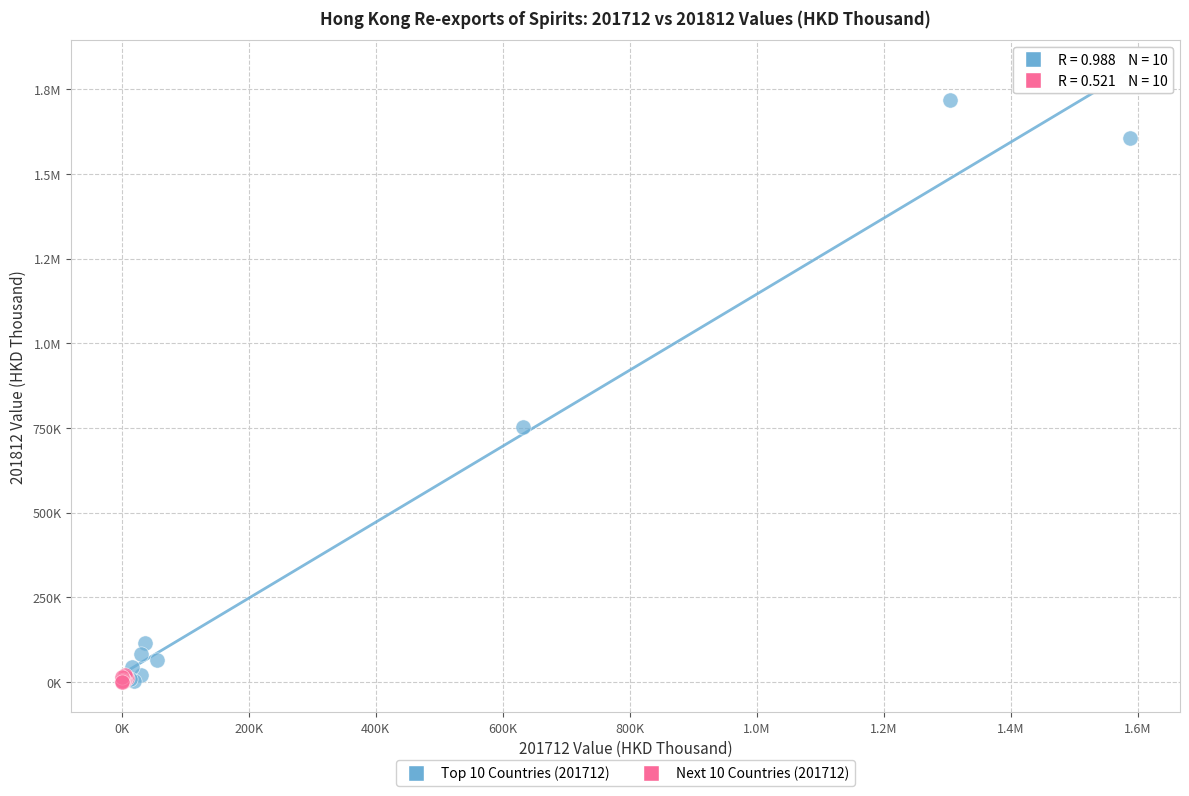

What are all the series names shown in the legend?

Top 10 Countries (201712), Next 10 Countries (201712)